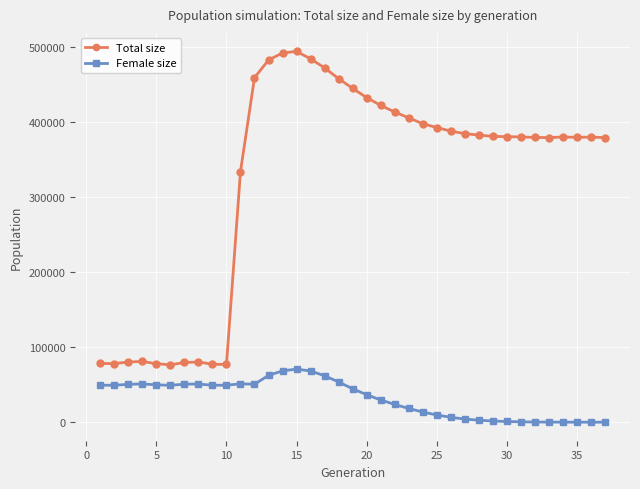

How many values in the Total size series are below 379986?

18